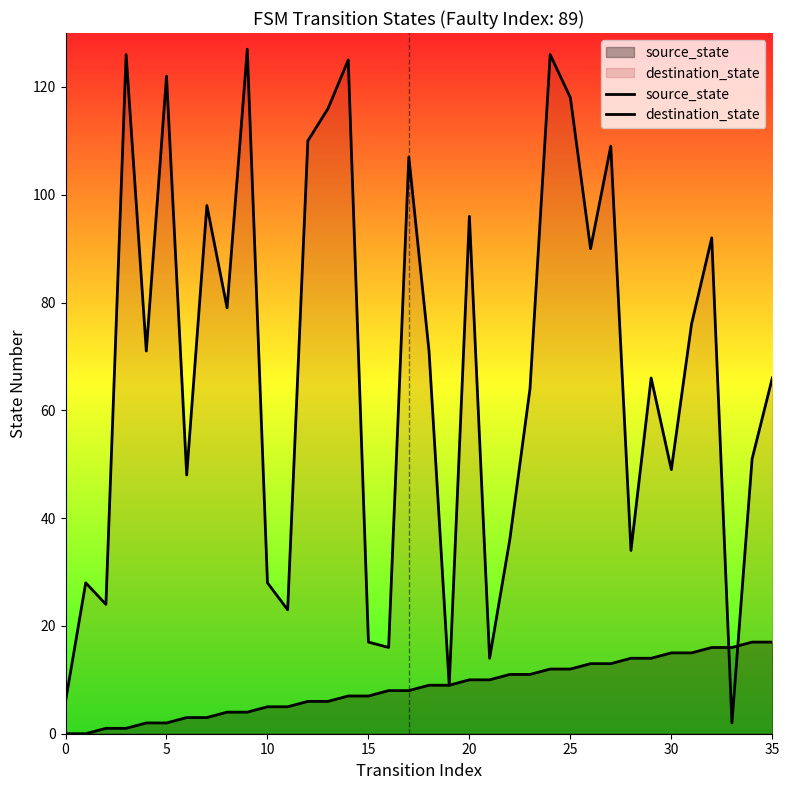

Which series ends up on top after the final intersection of destination_state and source_state?

destination_state